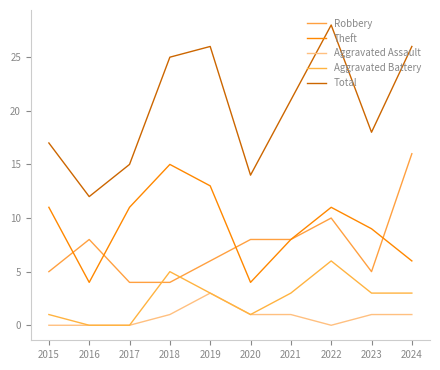

Is this an area chart (filled region under the line)?

No